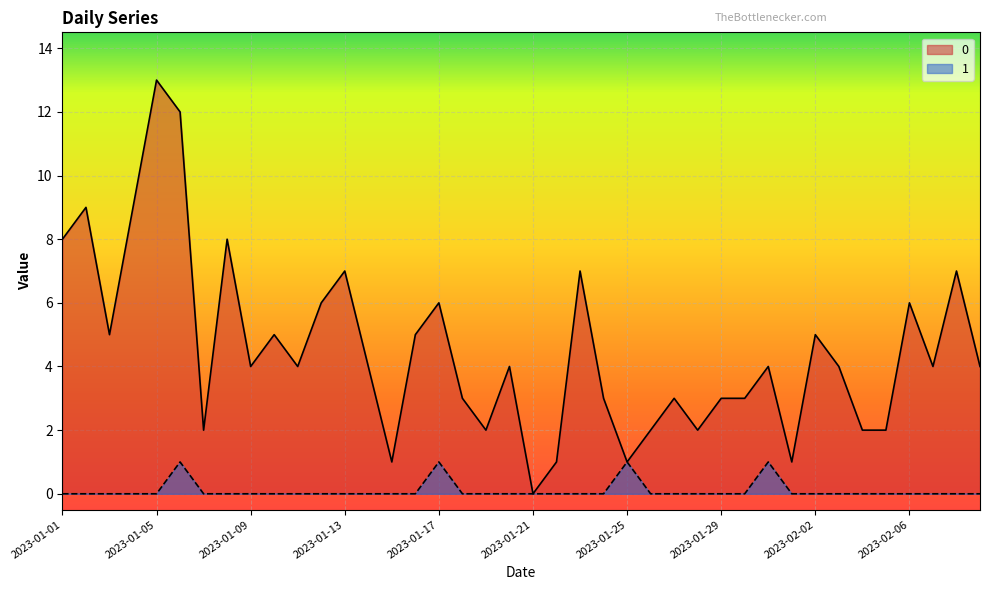

How many lines are shown in the chart?

2